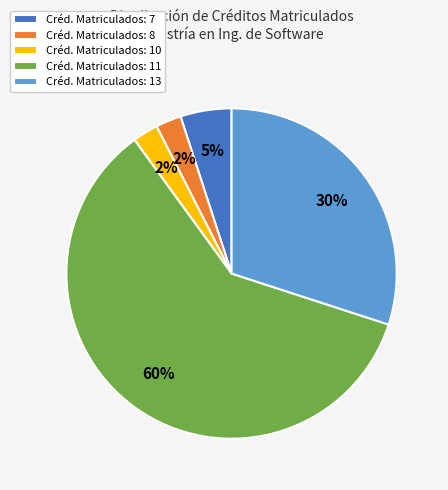

Which slice is the largest?

Créd. Matriculados: 11